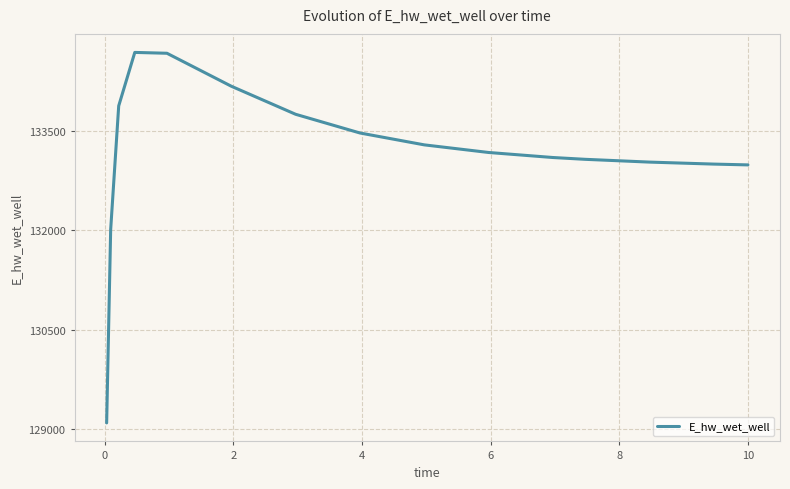

What is the difference between the maximum and second lowest values?

2675.5